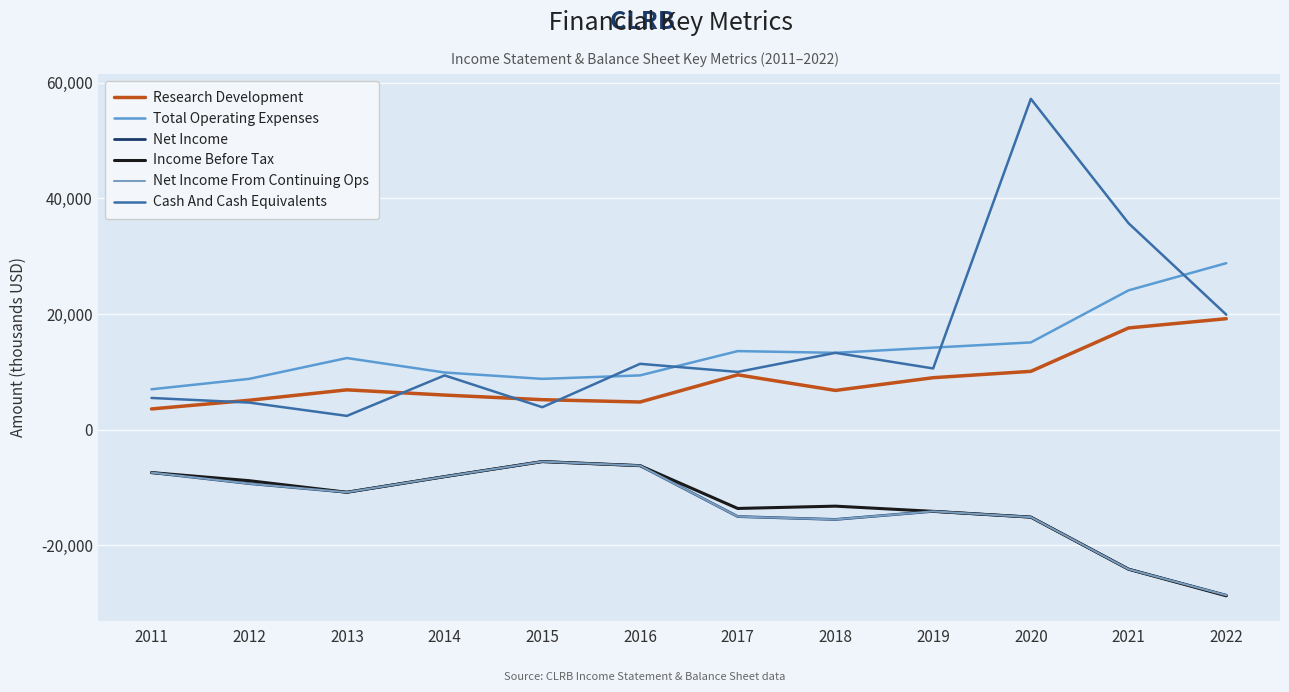

What is the value of the Income Before Tax point at the 1st from the left?

-7400